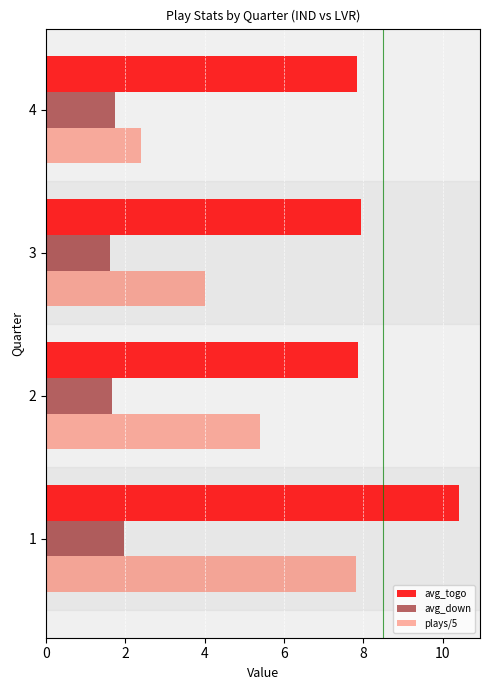

What is the minimum value for plays/5?

2.4